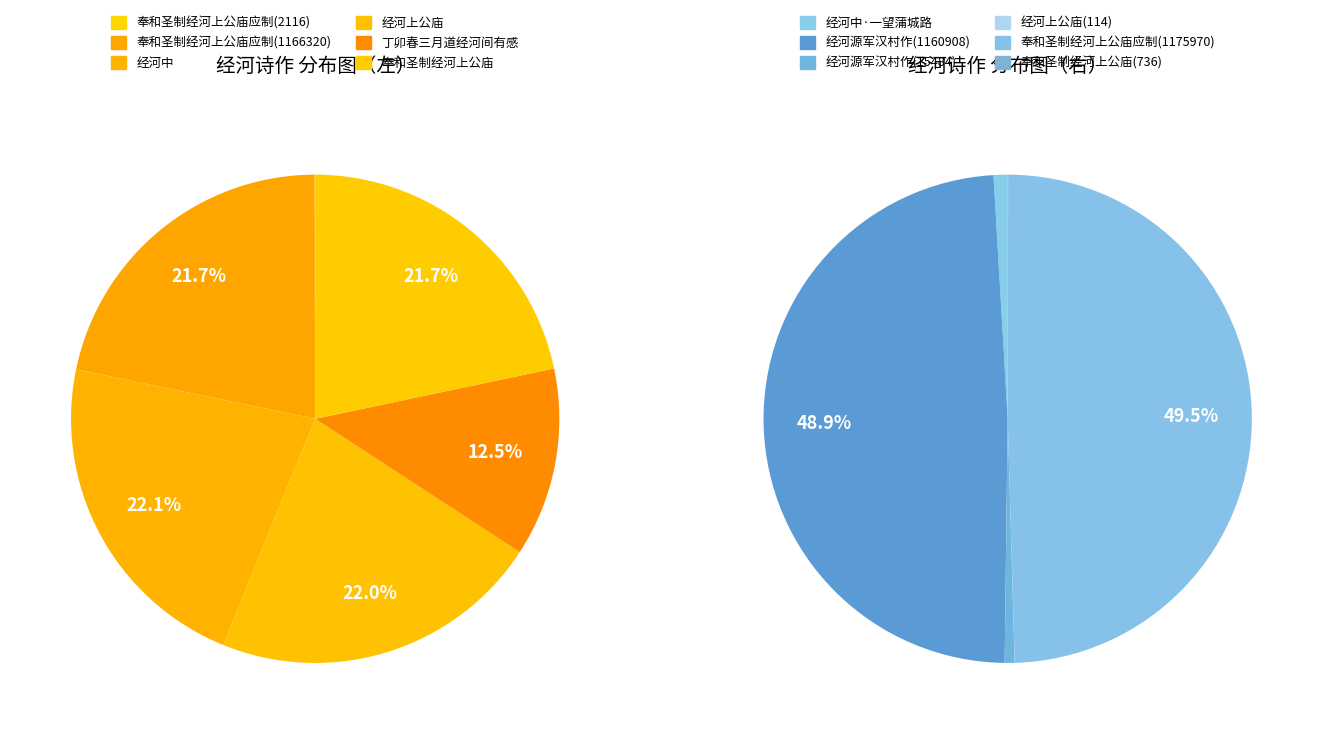

Rank the categories by value from lowest to highest.

经河上公庙(114), 奉和圣制经河上公庙(736), 奉和圣制经河上公庙应制(2116), 经河源军汉村作(15484), 经河中·一望蒲城路, 丁卯春三月道经河间有感, 经河源军汉村作(1160908), 奉和圣制经河上公庙, 奉和圣制经河上公庙应制(1166320), 奉和圣制经河上公庙应制(1175970), 经河上公庙, 经河中